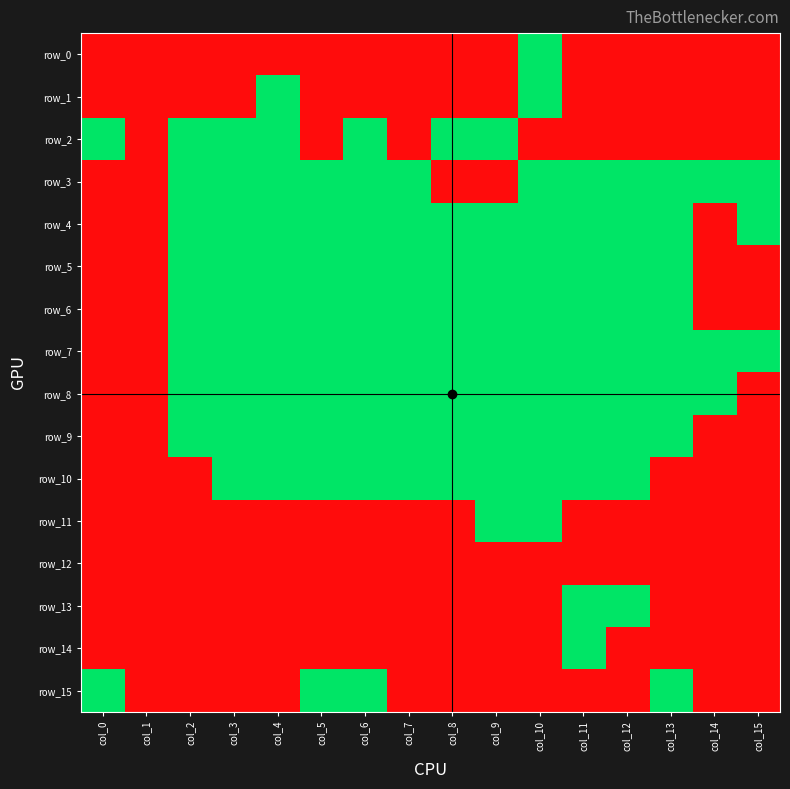

Reading left to right, list all the values displayed in this chart.

row_0: 0	0	0	0	0	0	0	0	0	0	1	0	0	0	0	0
row_1: 0	0	0	0	1	0	0	0	0	0	1	0	0	0	0	0
row_2: 1	0	1	1	1	0	1	0	1	1	0	0	0	0	0	0
row_3: 0	0	1	1	1	1	1	1	0	0	1	1	1	1	1	1
row_4: 0	0	1	1	1	1	1	1	1	1	1	1	1	1	0	1
row_5: 0	0	1	1	1	1	1	1	1	1	1	1	1	1	0	0
row_6: 0	0	1	1	1	1	1	1	1	1	1	1	1	1	0	0
row_7: 0	0	1	1	1	1	1	1	1	1	1	1	1	1	1	1
row_8: 0	0	1	1	1	1	1	1	1	1	1	1	1	1	1	0
row_9: 0	0	1	1	1	1	1	1	1	1	1	1	1	1	0	0
row_10: 0	0	0	1	1	1	1	1	1	1	1	1	1	0	0	0
row_11: 0	0	0	0	0	0	0	0	0	1	1	0	0	0	0	0
row_12: 0	0	0	0	0	0	0	0	0	0	0	0	0	0	0	0
row_13: 0	0	0	0	0	0	0	0	0	0	0	1	1	0	0	0
row_14: 0	0	0	0	0	0	0	0	0	0	0	1	0	0	0	0
row_15: 1	0	0	0	0	1	1	0	0	0	0	0	0	1	0	0